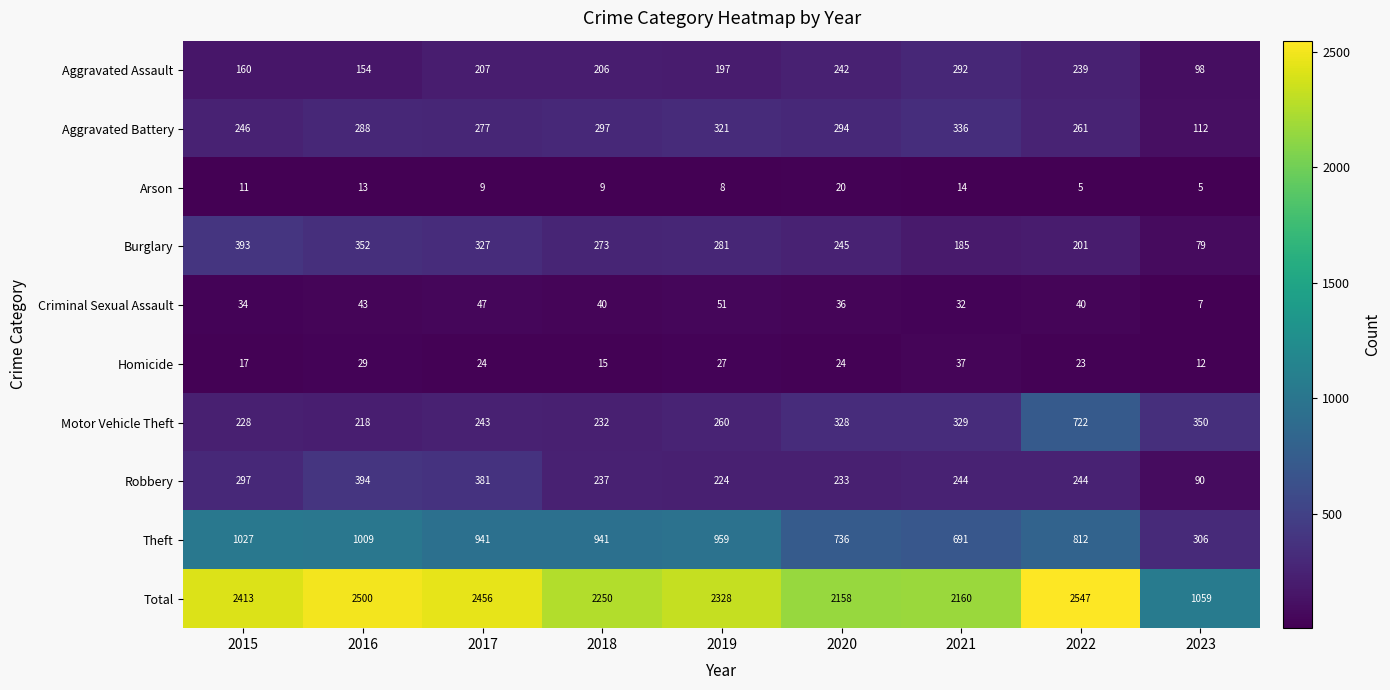

Which series has the largest total across all categories?

Total